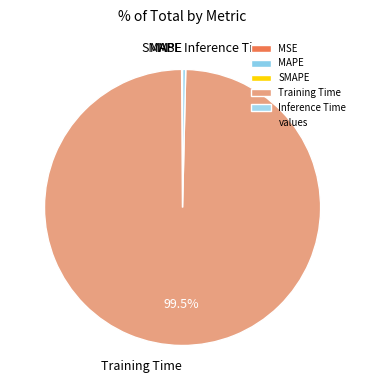

What is the majority slice?

Training Time